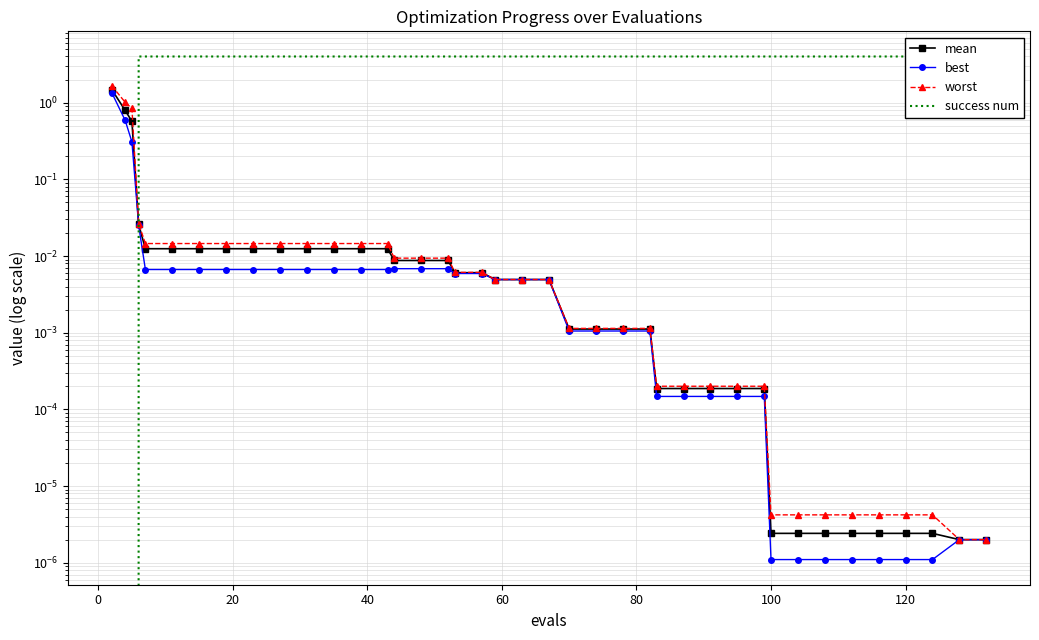

What are all the series names shown in the legend?

mean, best, worst, success num